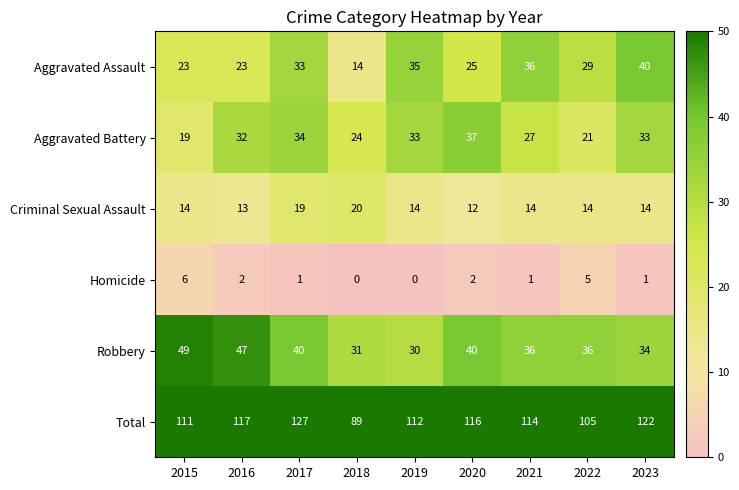

Where does the Robbery series first go above 36?

2015